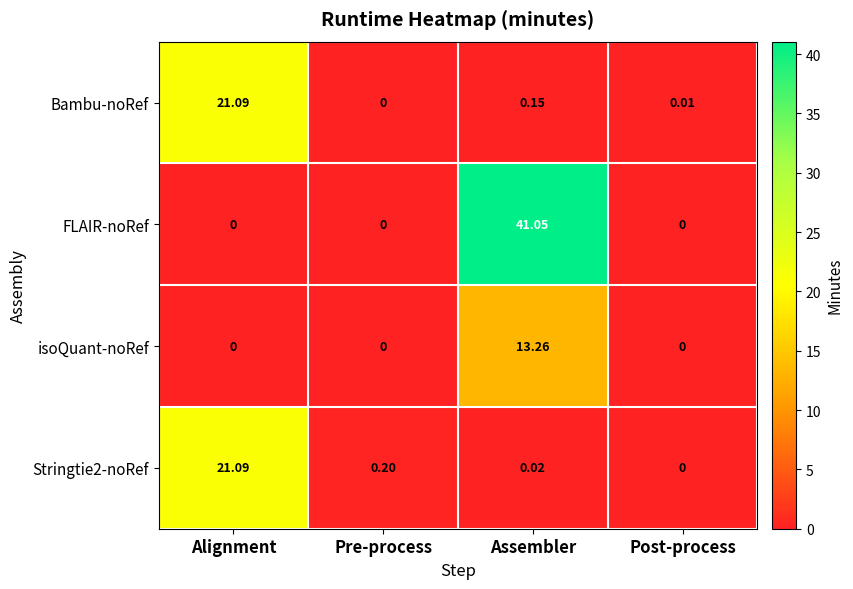

Between Alignment and Assembler, which series saw the biggest shift?

FLAIR-noRef